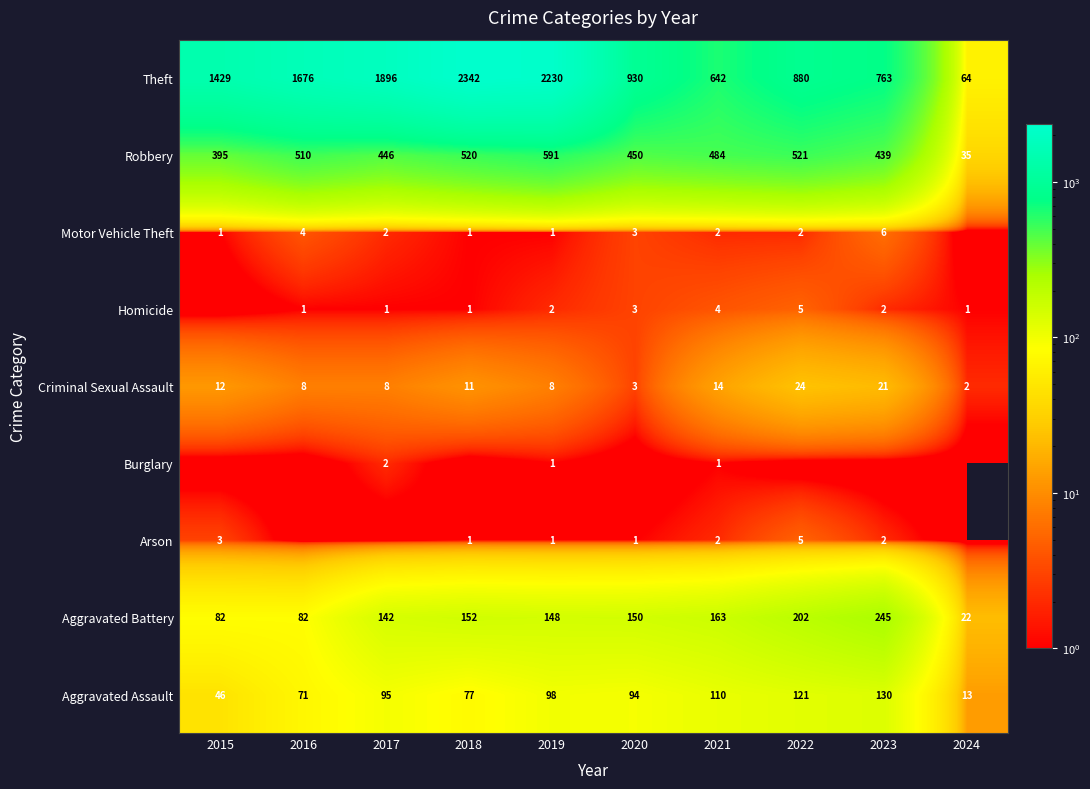

What value does the Criminal Sexual Assault series have at 2015?

12